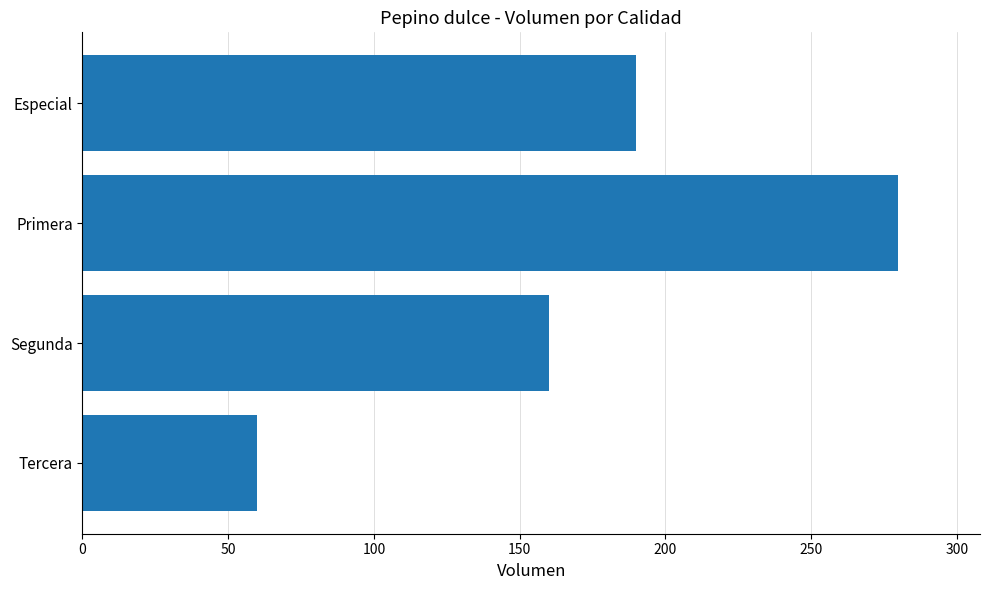

What is the smallest value displayed?

60